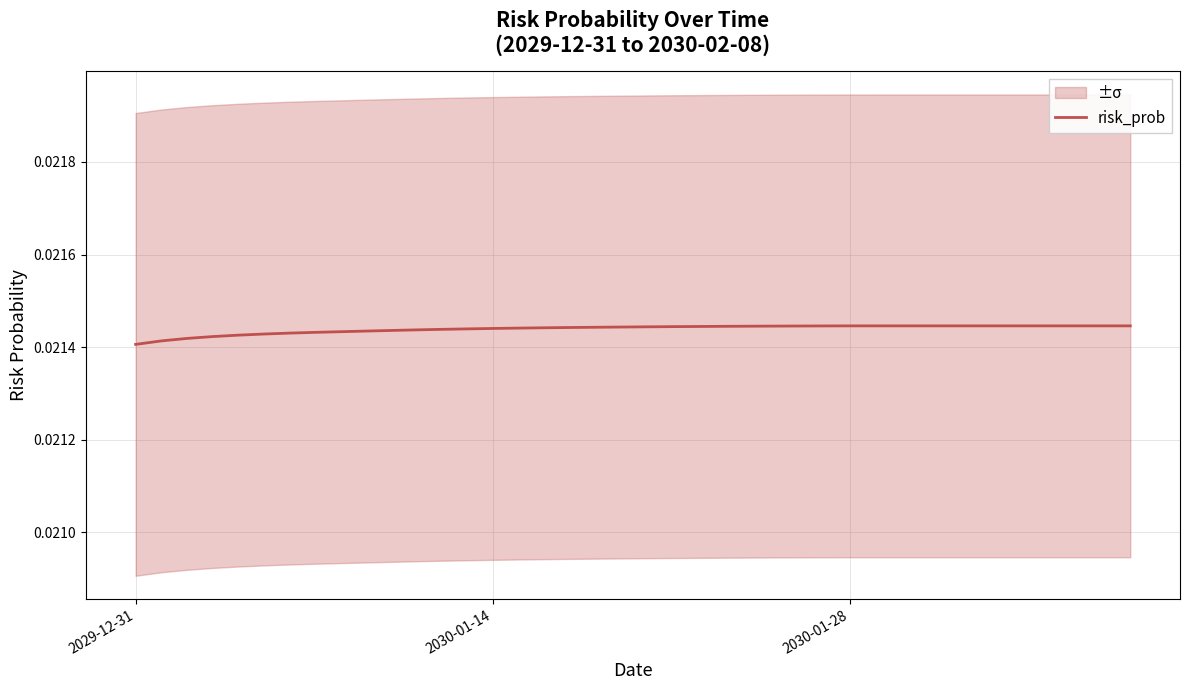

True or false: the data shows 0.0 at 3.

False